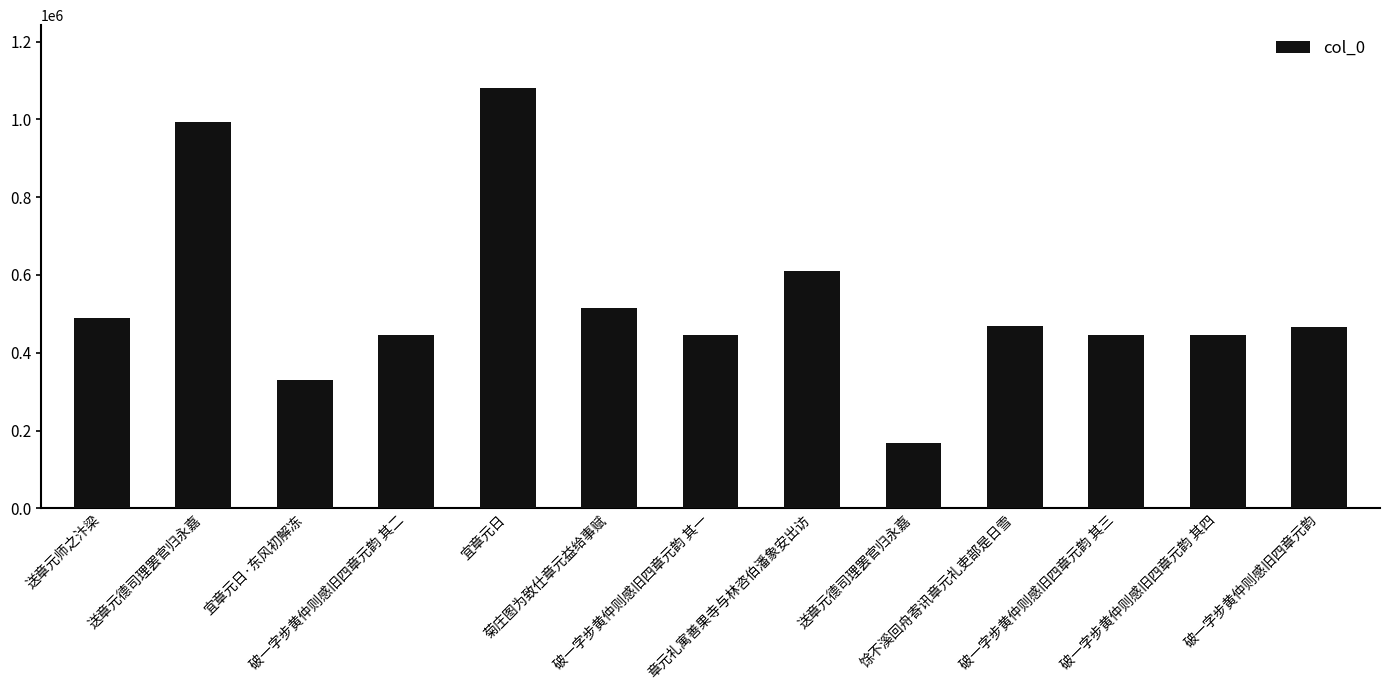

How many values are below 466791?

6